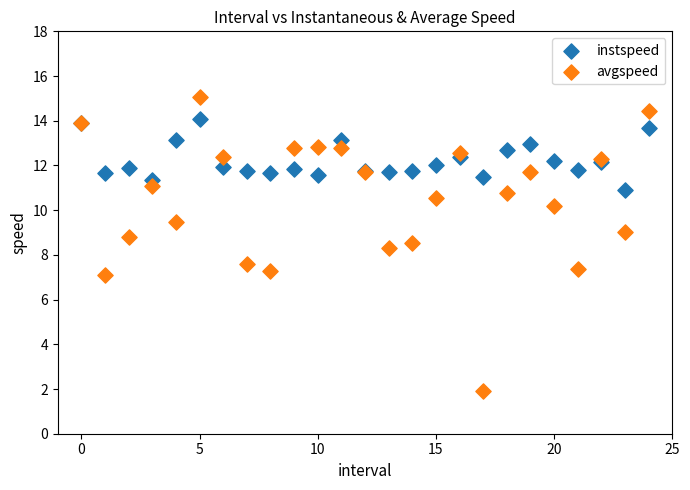

Which series reaches the minimum Y coordinate?

avgspeed